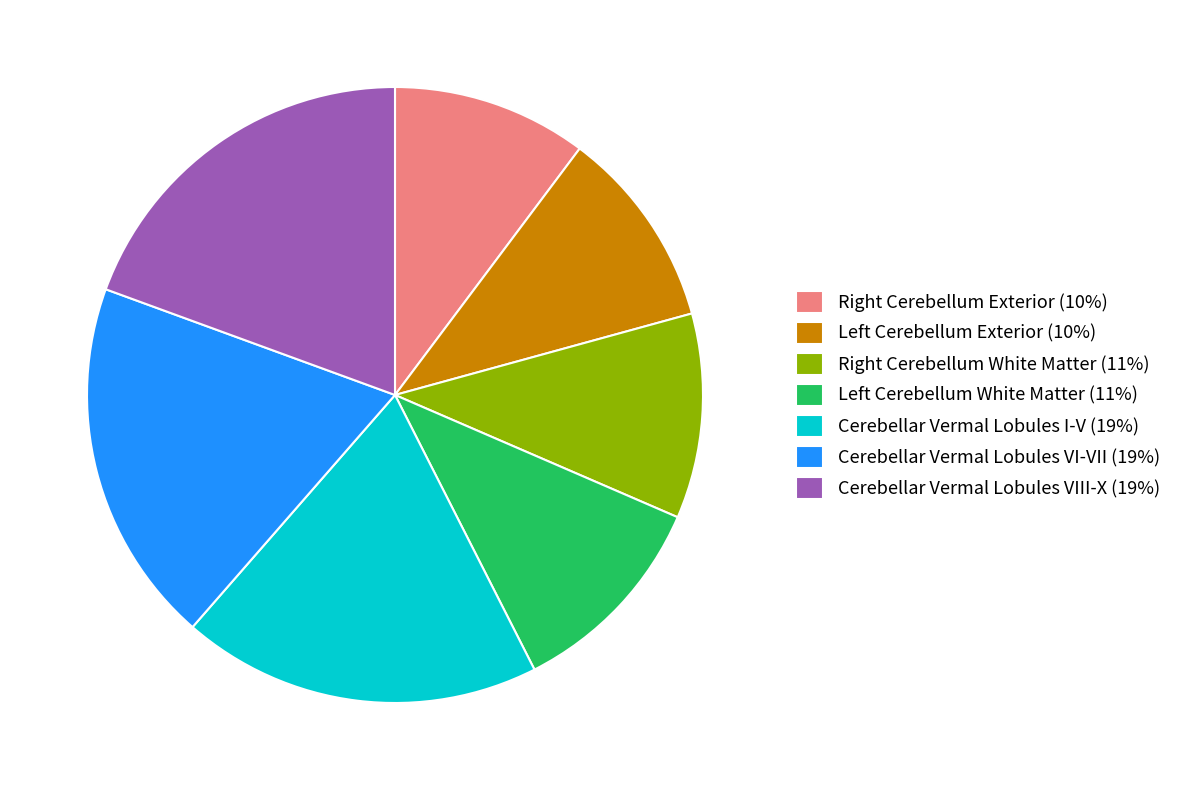

Is it true that Cerebellar Vermal Lobules VI-VII (19%) is 9% of the pie?

False